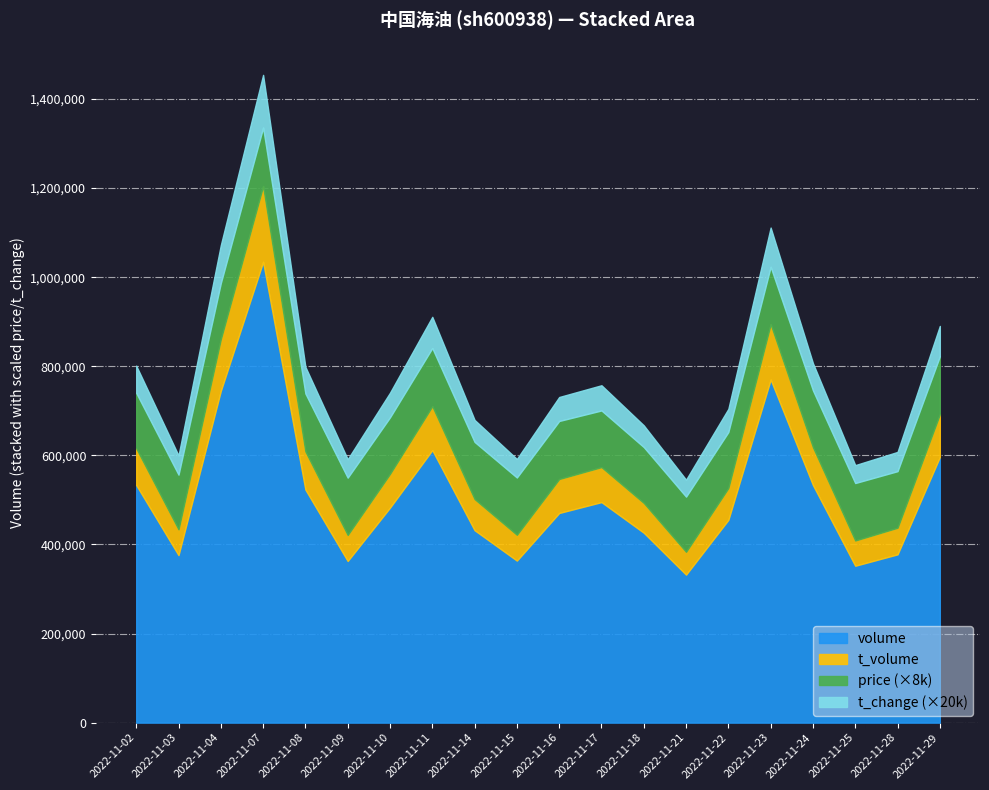

True or false: t_volume and t_change intersect in this chart.

False